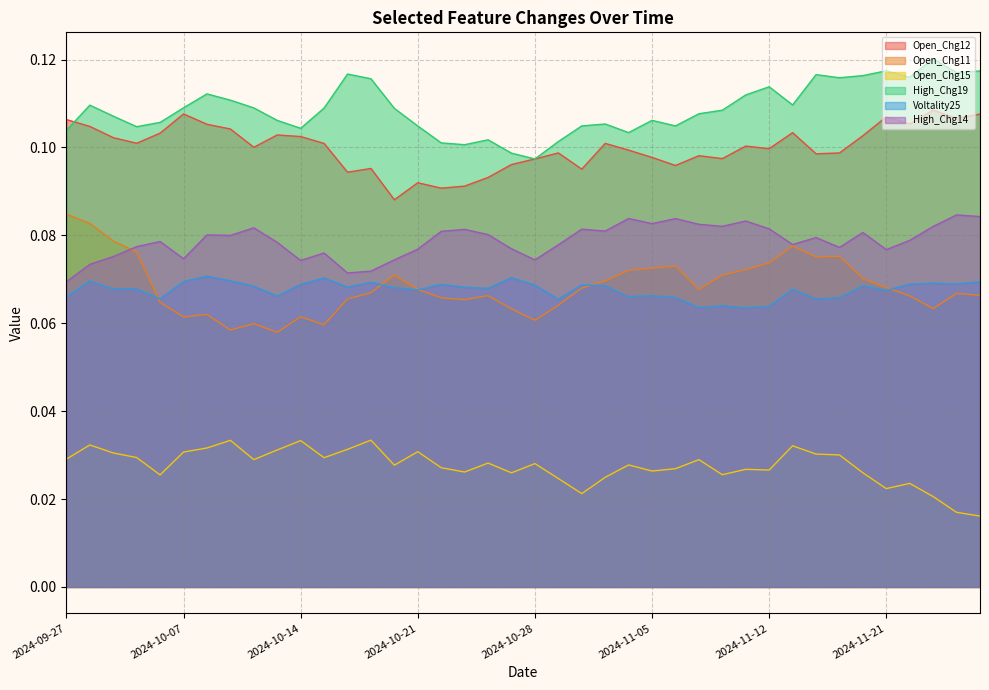

Is it true that High_Chg14 equals 0.0 at 2024-10-25?

False